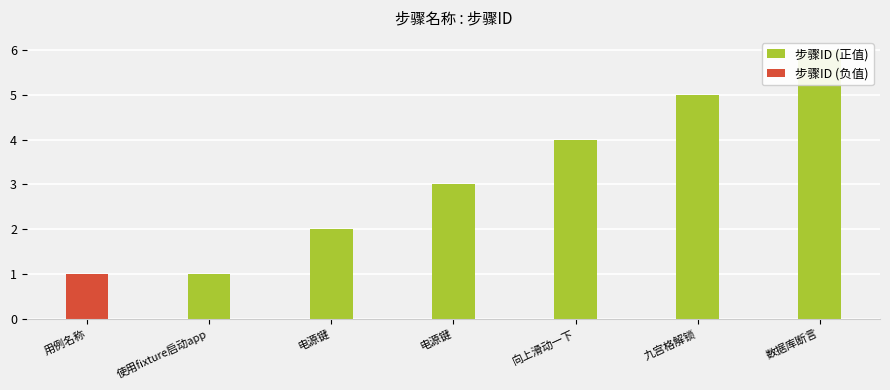

How many values in the 步骤ID (正值) series exceed 3?

3